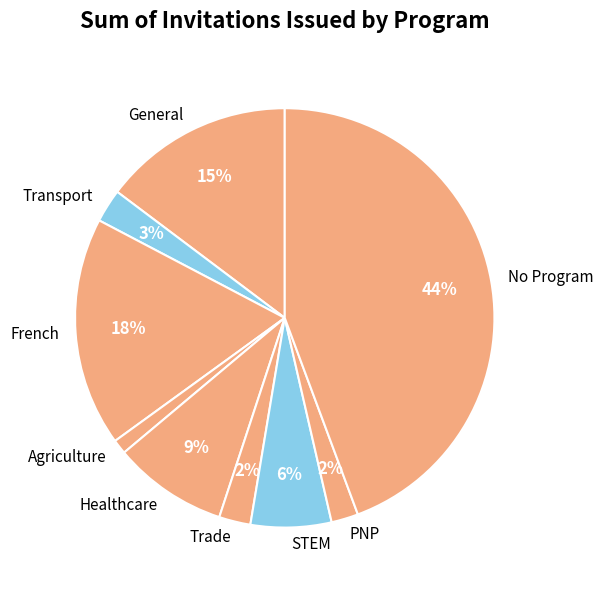

What is the largest slice in the pie chart?

No Program